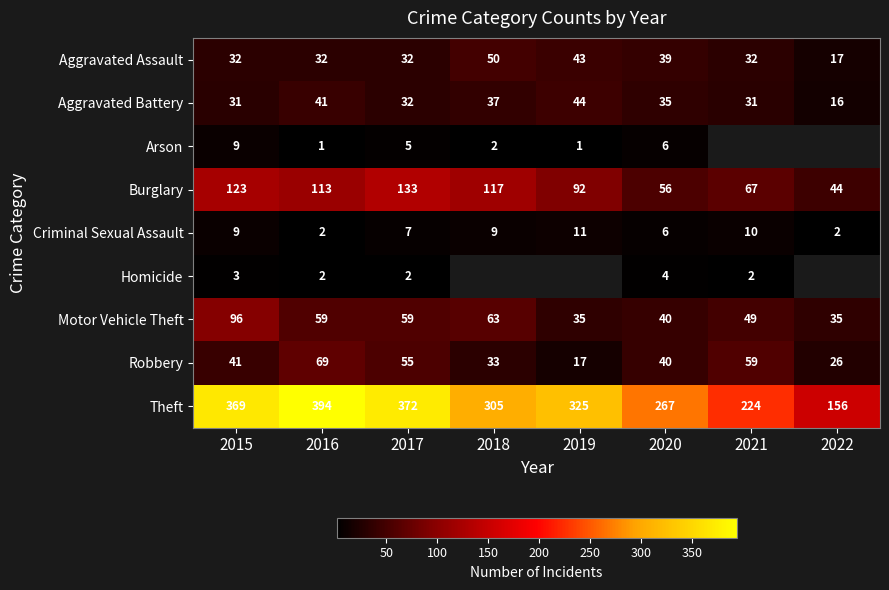

At which category is the sum across all series the highest?

2015